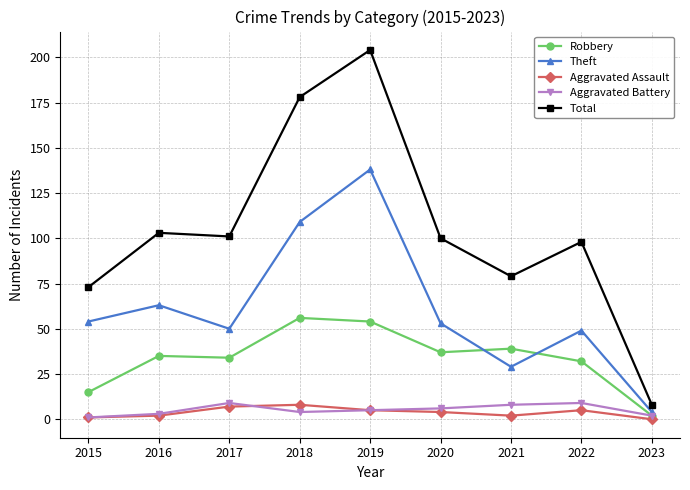

The Total series shows 79 at 2021. True or false?

True